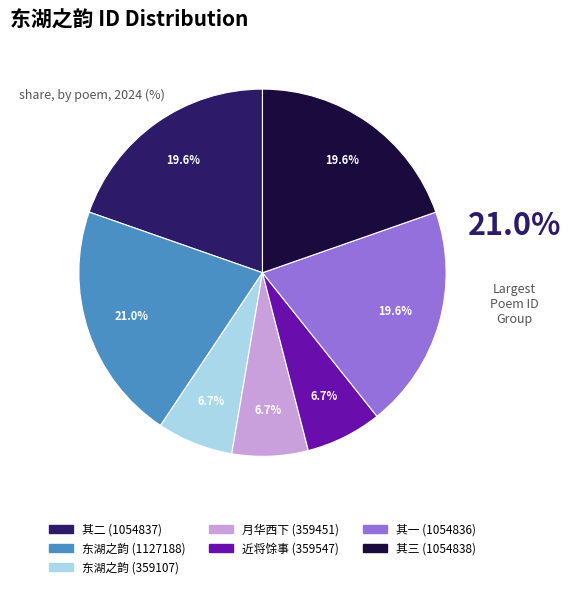

Is there a majority slice in this chart?

No